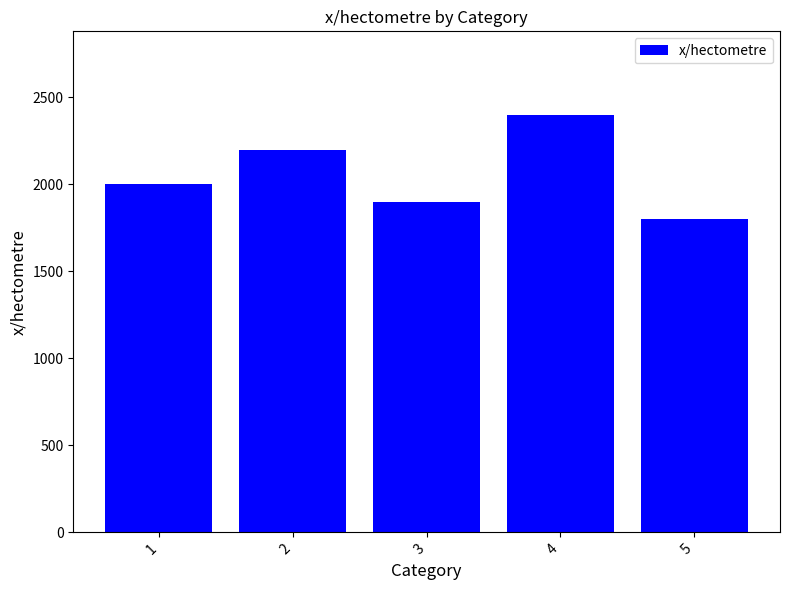

What is the change in value from 1 to 2?

+200